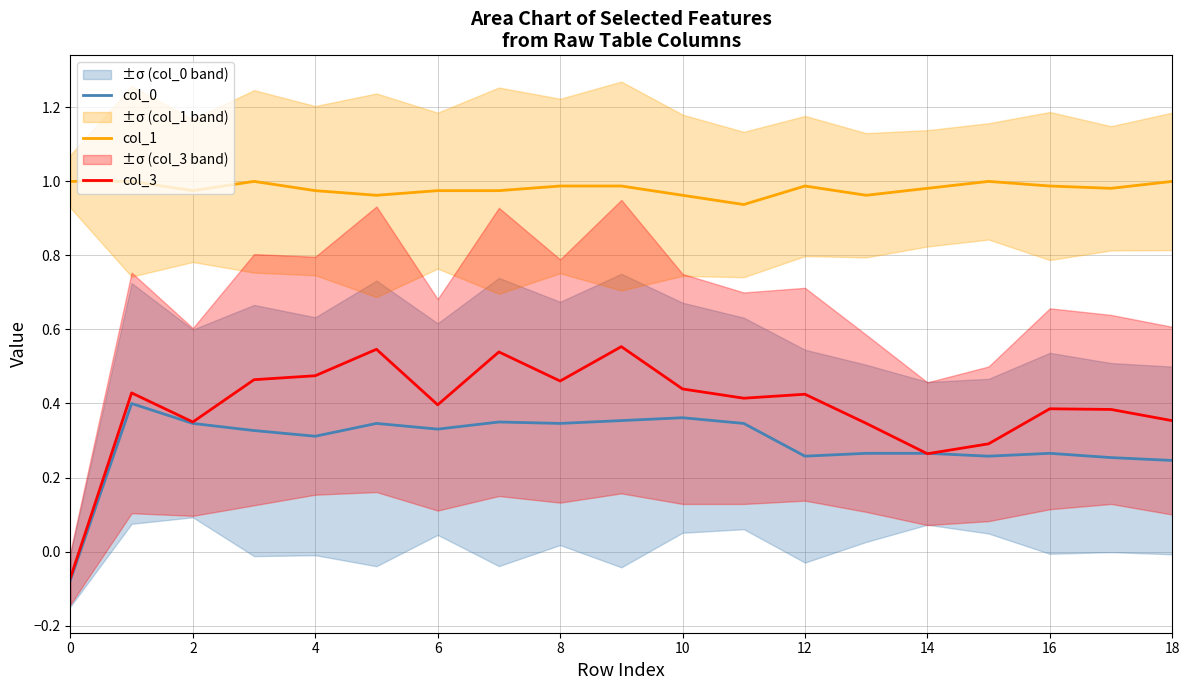

What is the sum of all col_0 values?

5.6